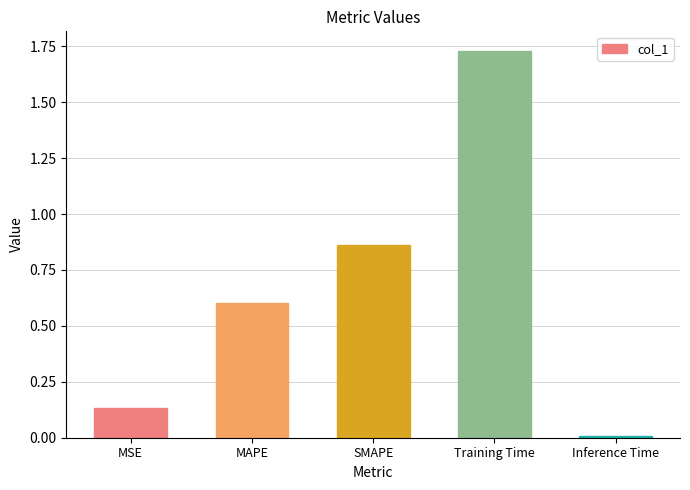

What is the label of the 1st bar from the right?

Inference Time